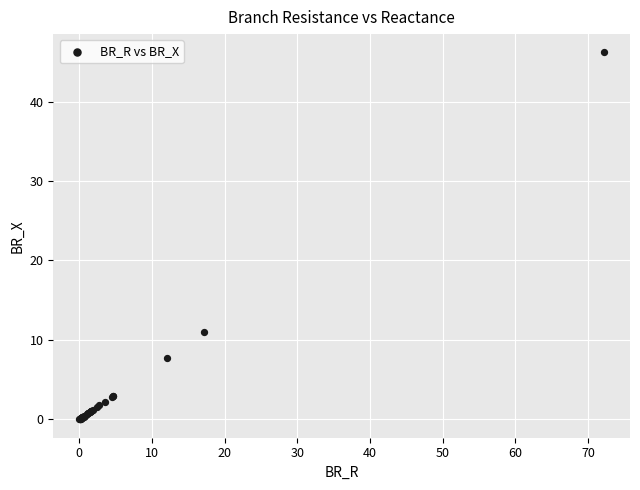

What Y value in the scatter plot is closest to 23?

11.0